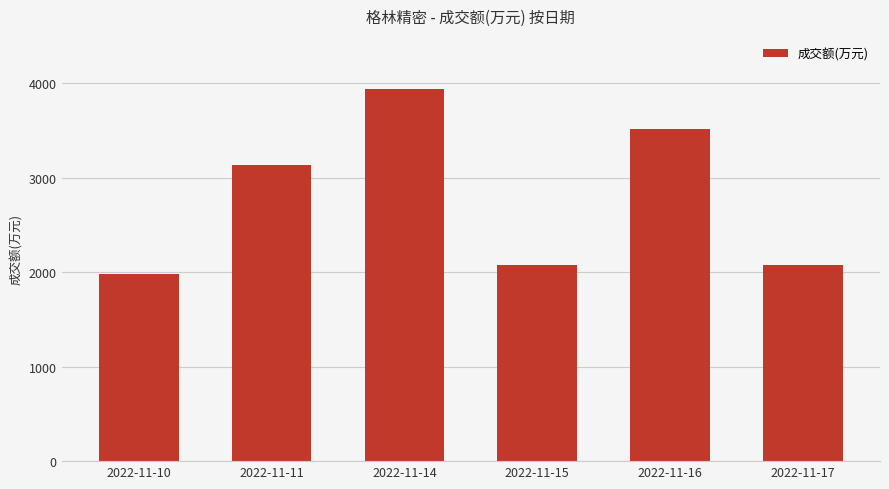

Between 2022-11-10 and 2022-11-11, which is larger?

2022-11-11